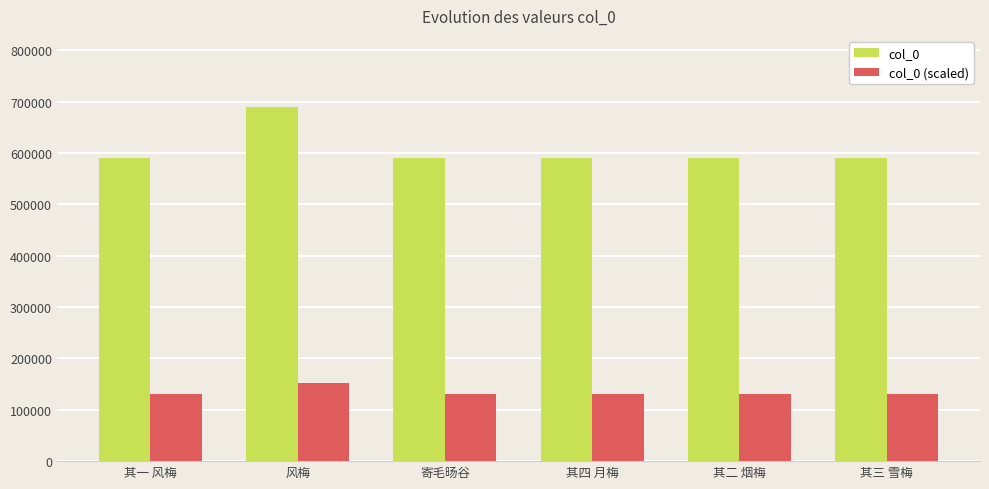

List the series in order of their peak value, lowest first.

col_0 (scaled), col_0